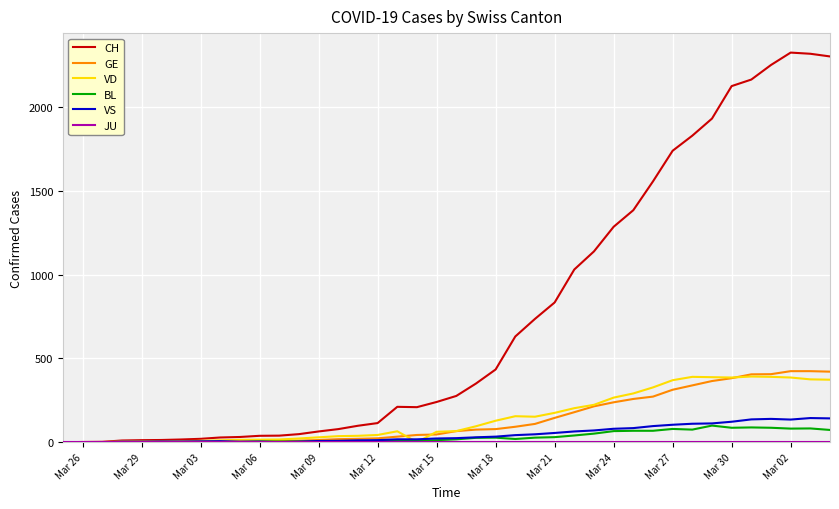

What is the highest value of the VS series?

144